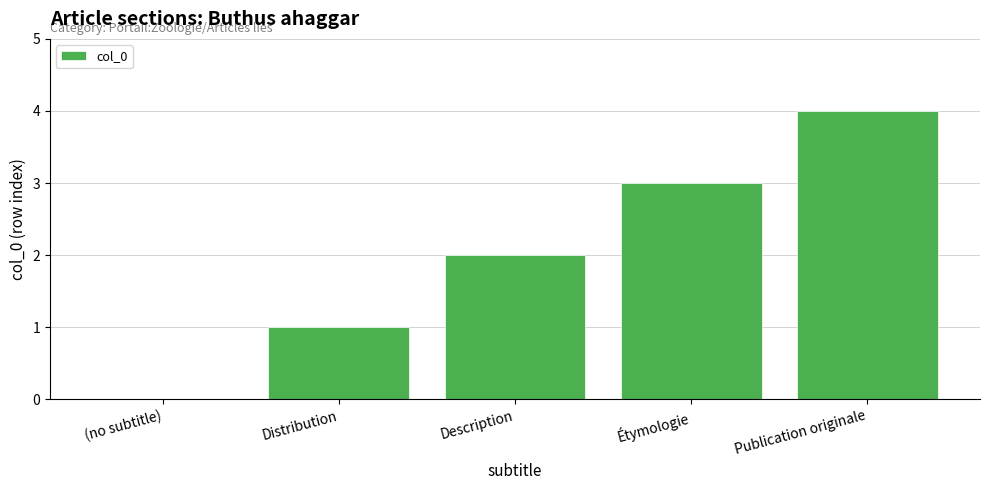

The chart shows a value of 5 at Publication originale. True or false?

False